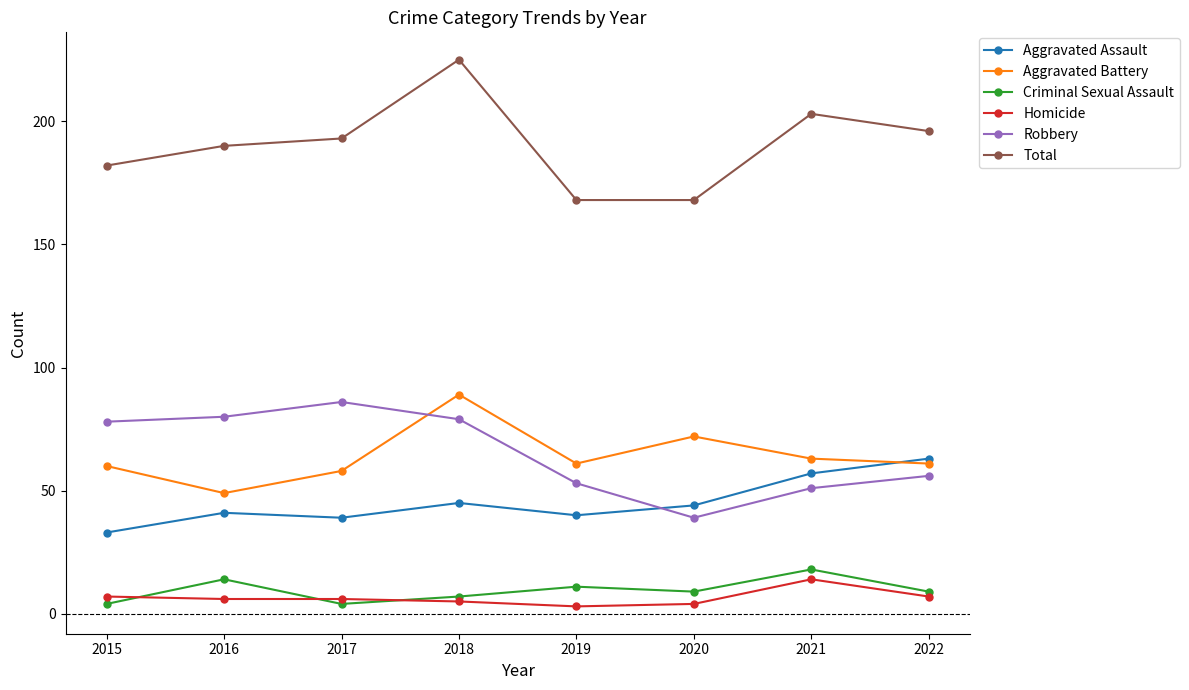

Where does the Criminal Sexual Assault series first go above 9?

2016